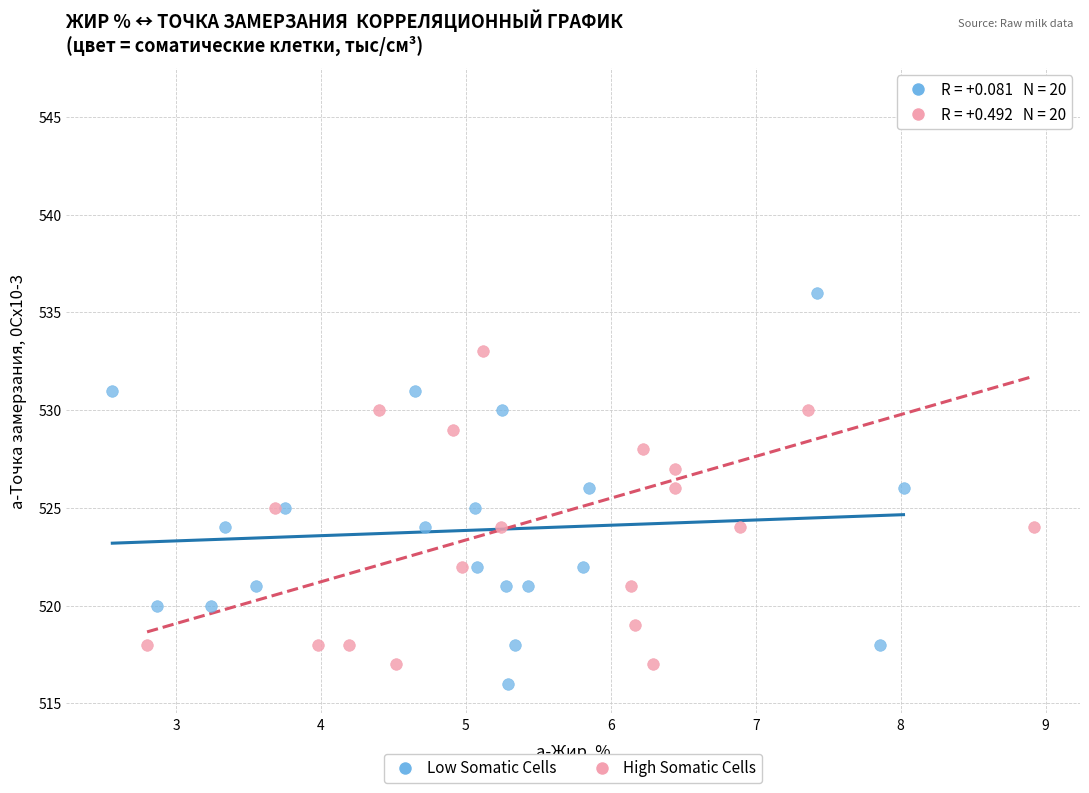

Which series has the largest Y range (max minus min)?

High Somatic Cells